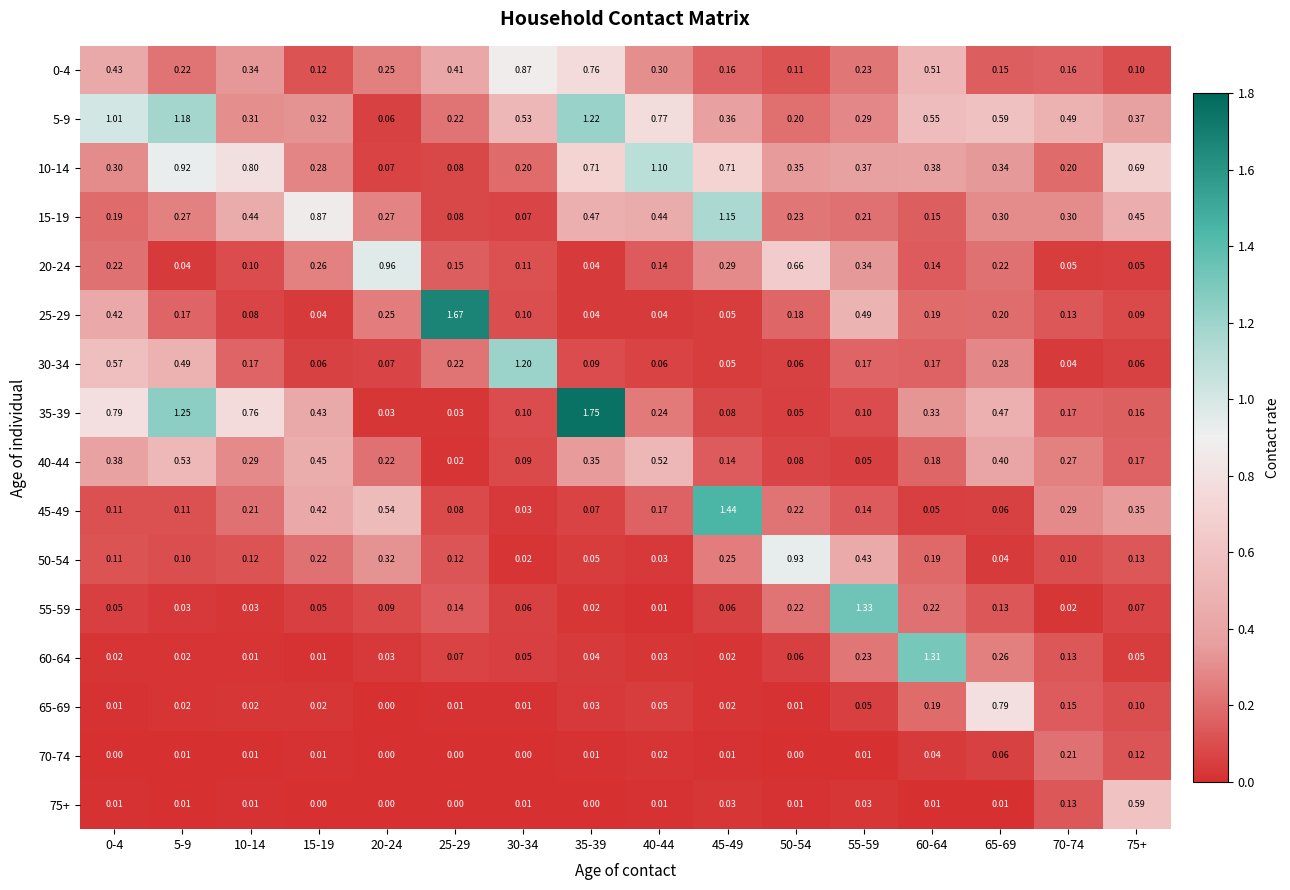

Is the value of 30-34 at 70-74 greater than the value of 60-64 at 5-9?

Yes